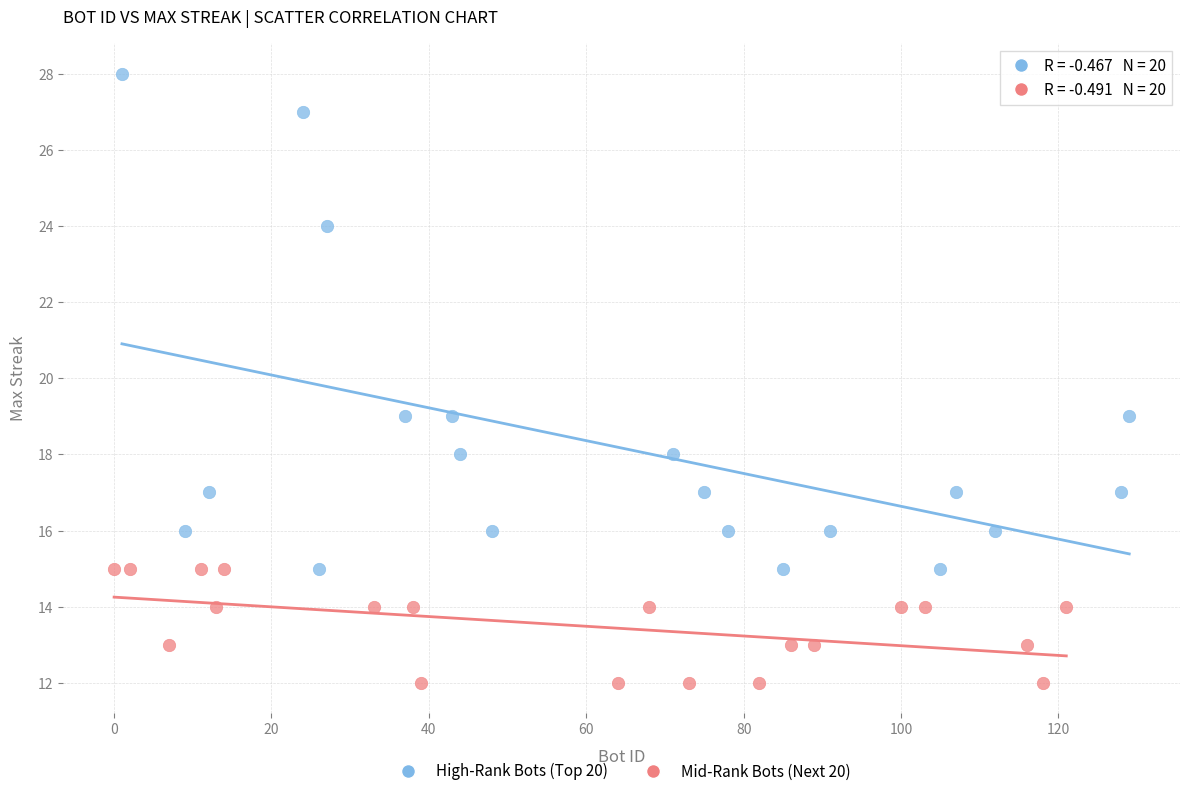

Which series reaches the minimum Y coordinate?

Mid-Rank Bots (Next 20)